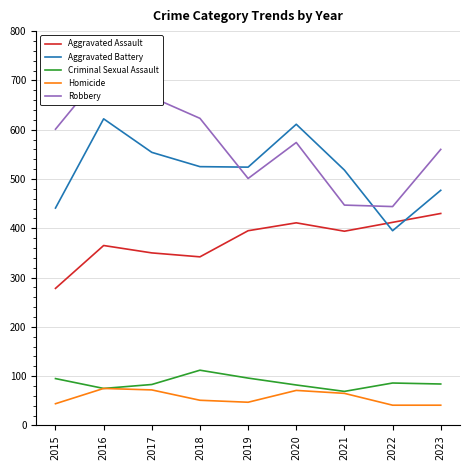

At which label is Robbery closest to 582?

2020